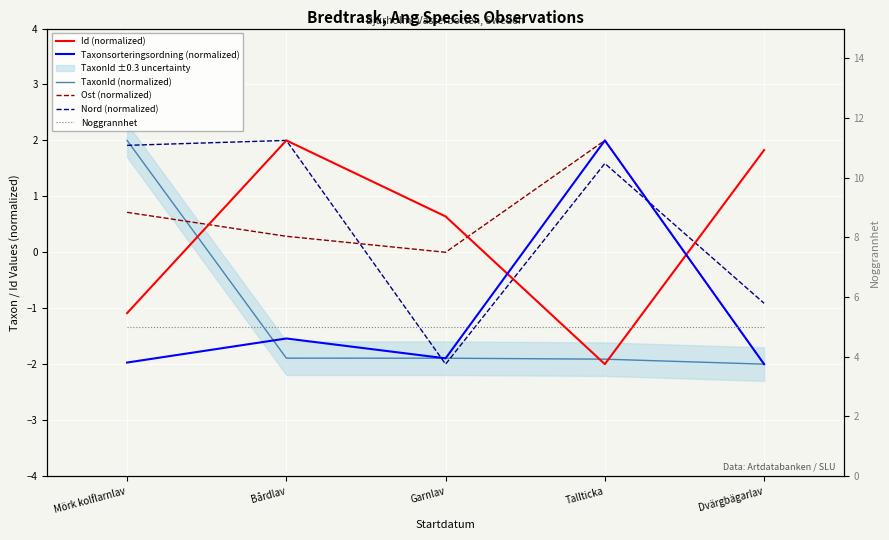

What is the difference between the Nord (normalized) values at Dvärgbägarlav and Garnlav?

1.1